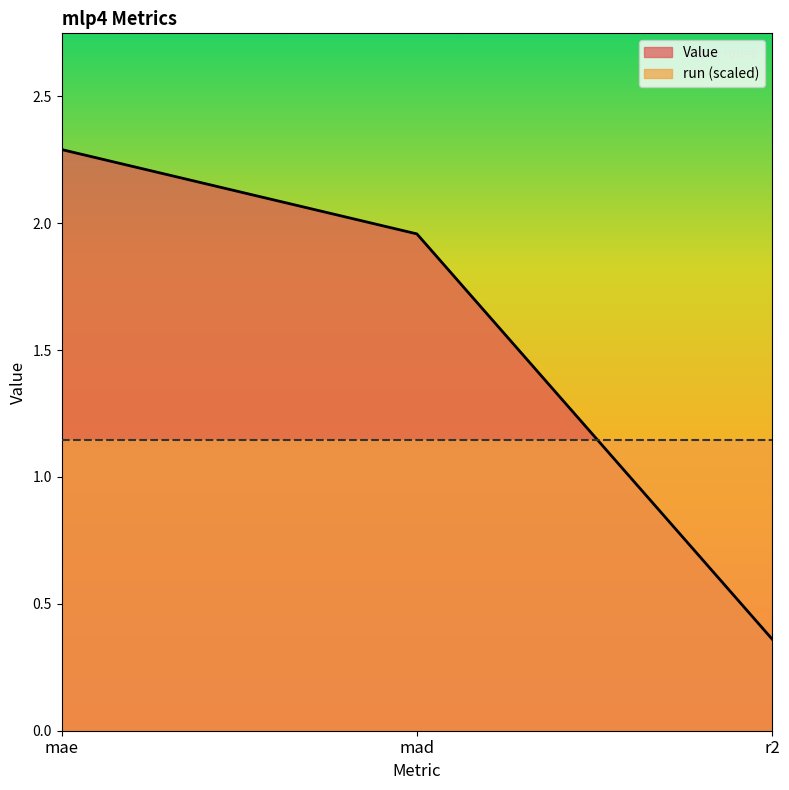

What is the change in value from mad to r2?

-1.6